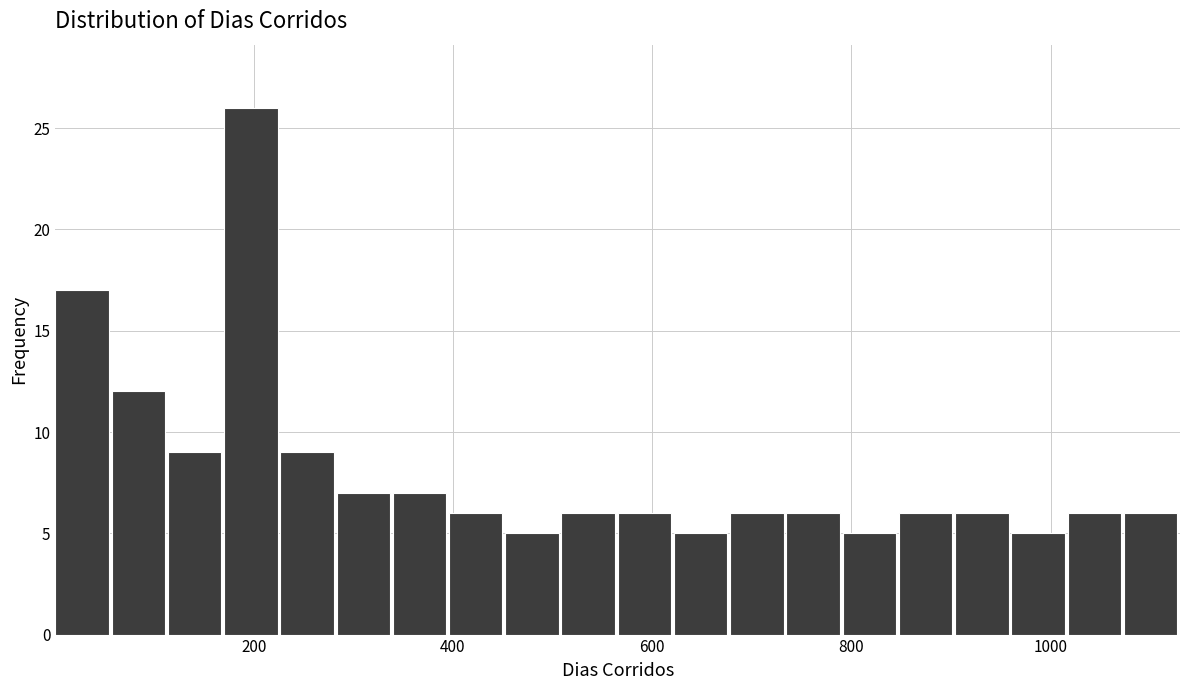

Read against the x-axis, roughly where is the centre of the tallest bar?

200